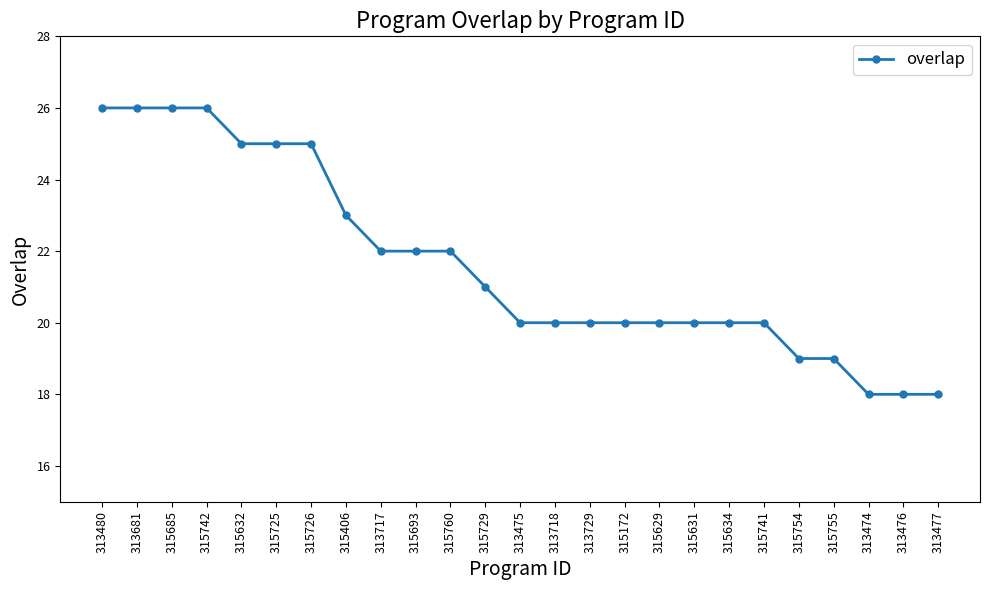

The chart shows a value of 21 at 315729. True or false?

True